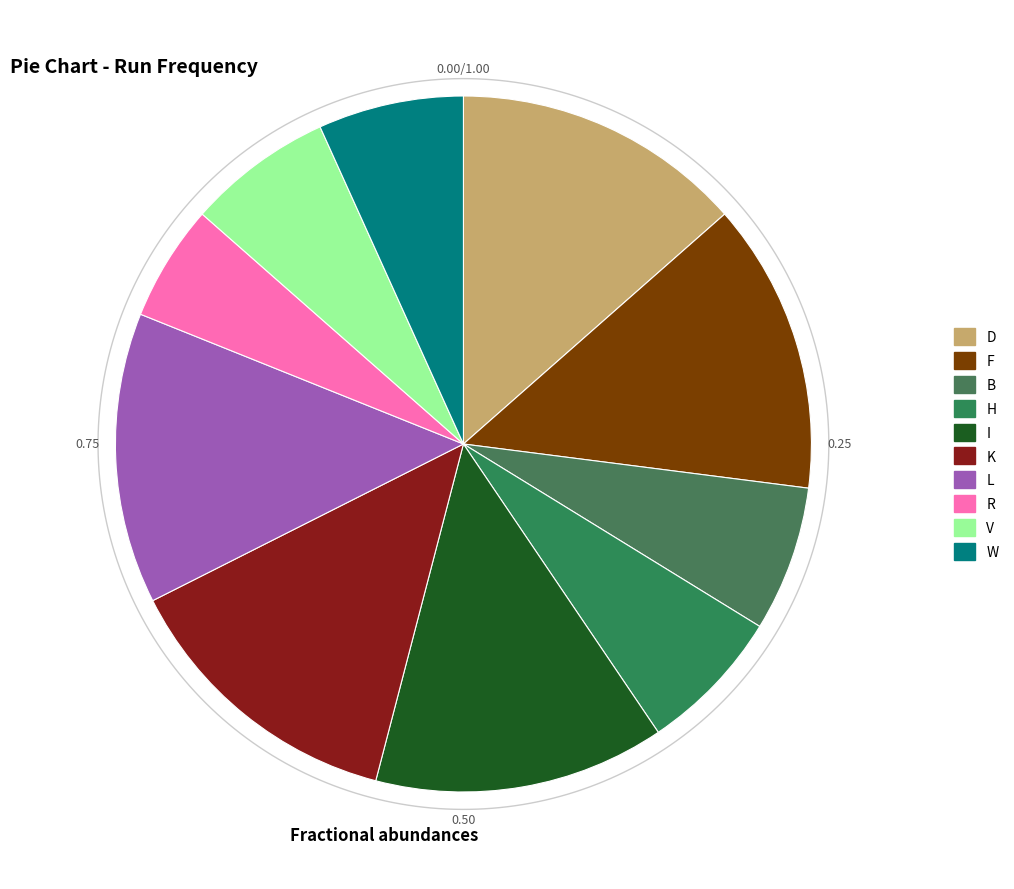

Which category has the smallest portion of the pie?

R